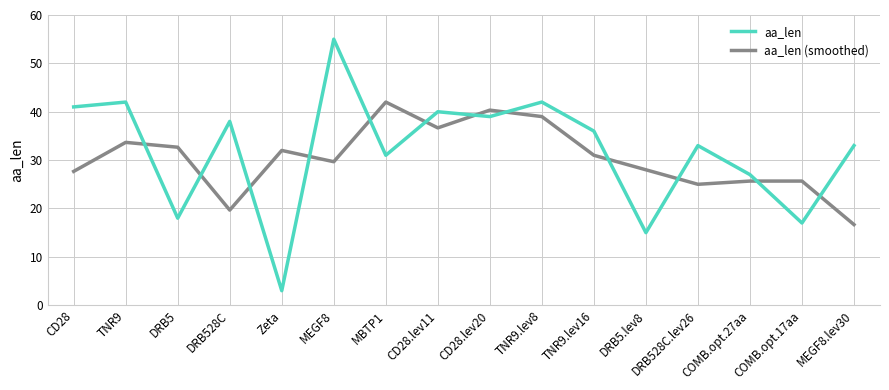

What is the difference between the maximum and minimum values in the aa_len (smoothed) series?

25.3